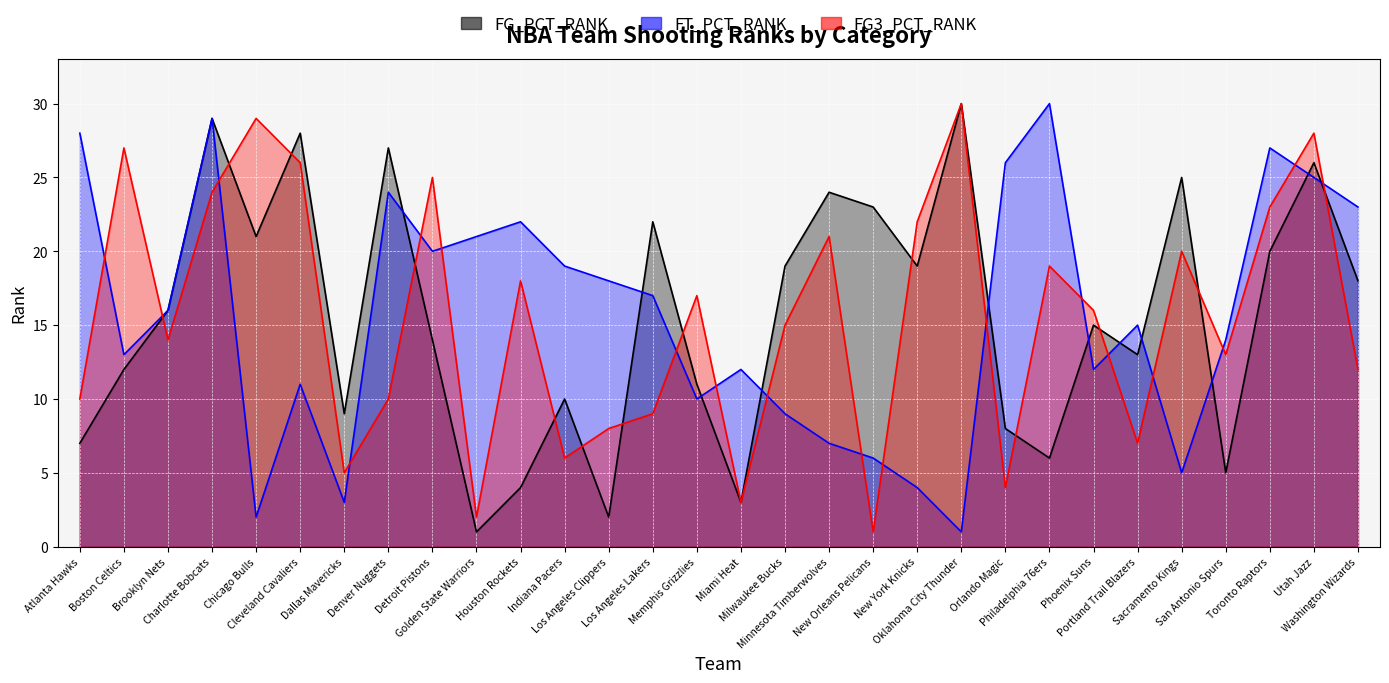

What is the spread (max minus min) of values at Philadelphia 76ers?

24